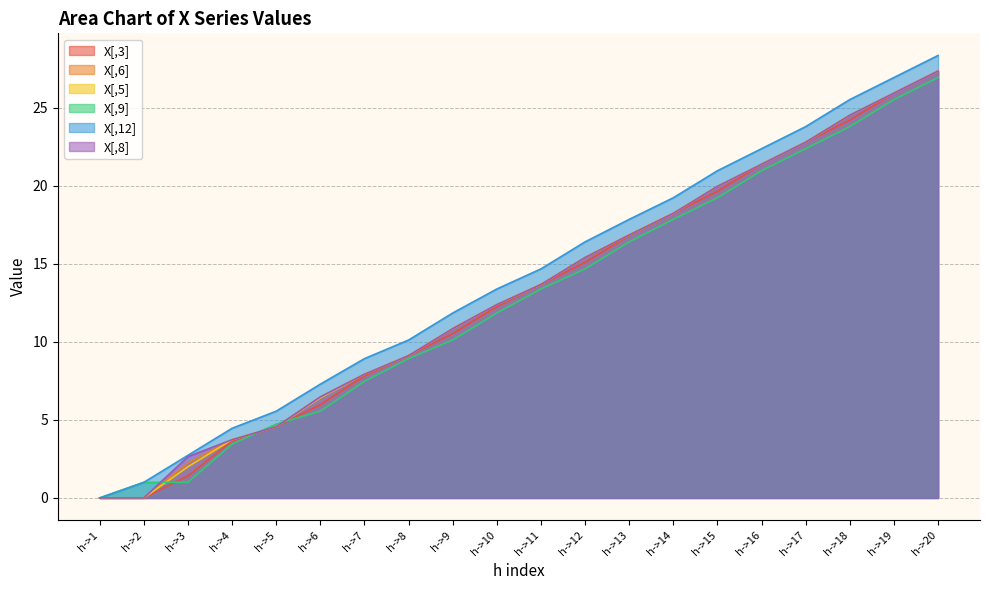

What is the spread (max minus min) of values at h->4?

1.0